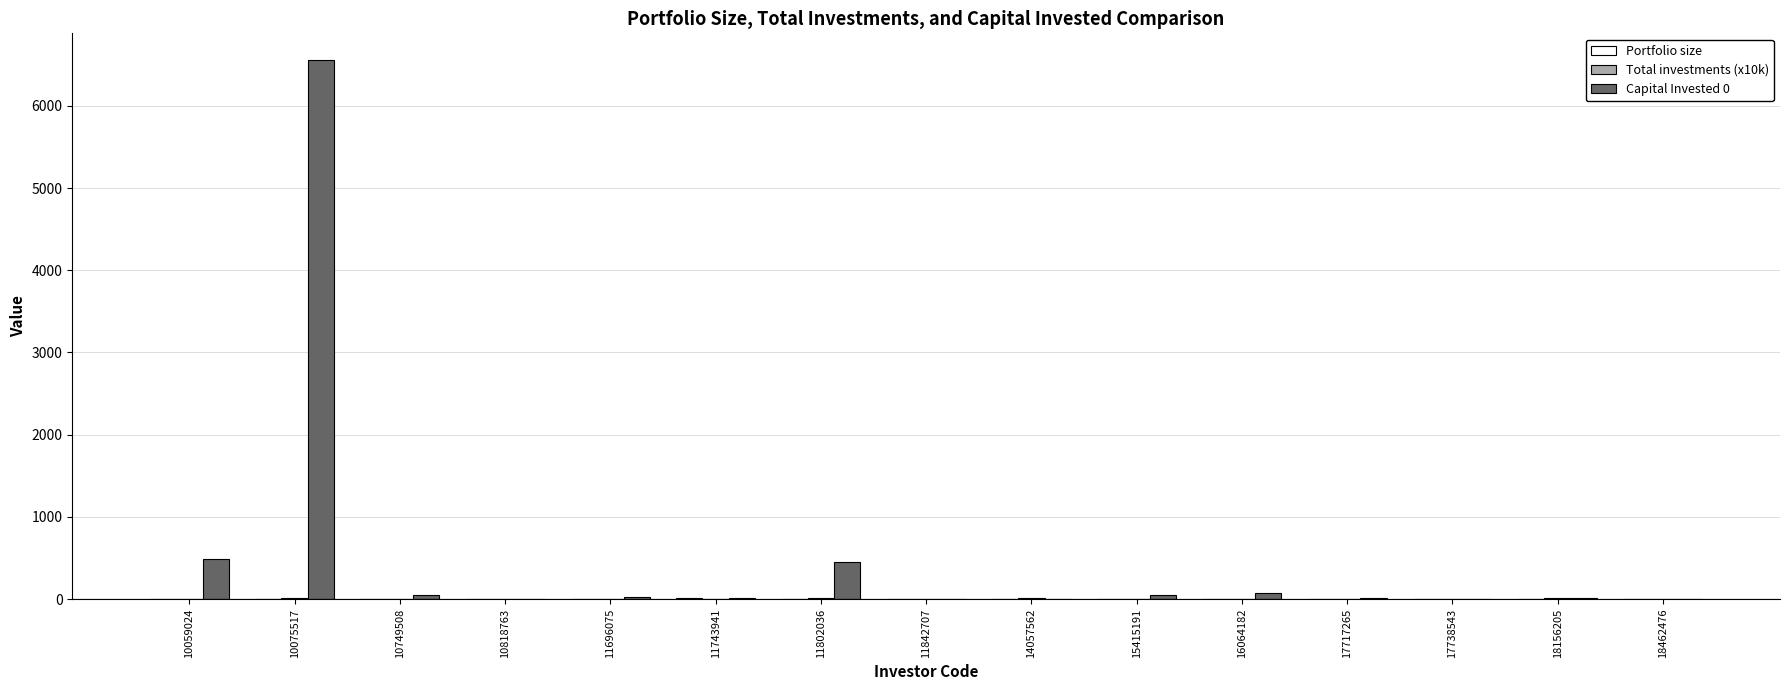

The Capital Invested 0 series shows 45.0 at 10749508. True or false?

True